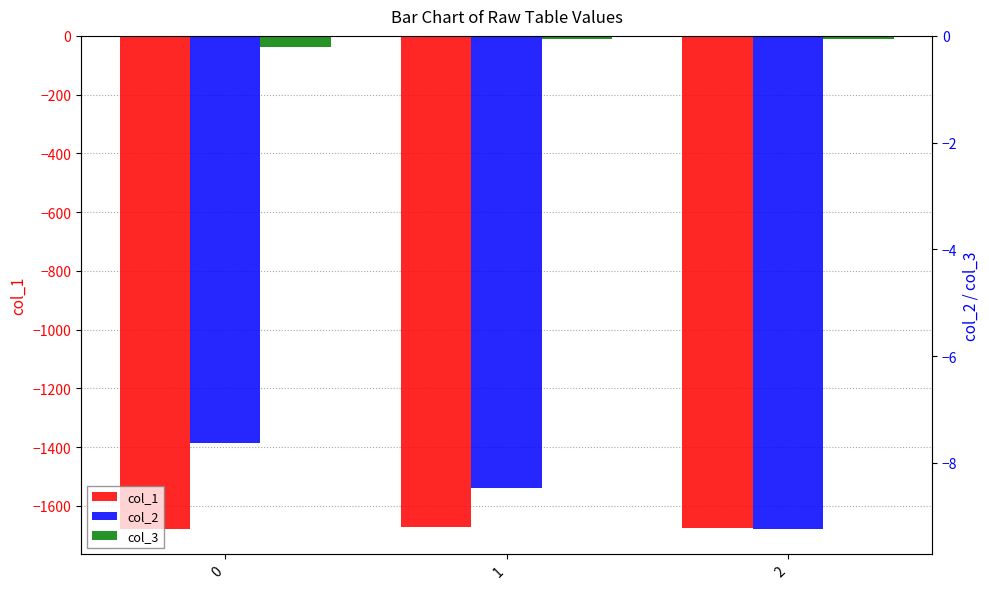

Is it true that col_3 equals -0.1 at 1?

True